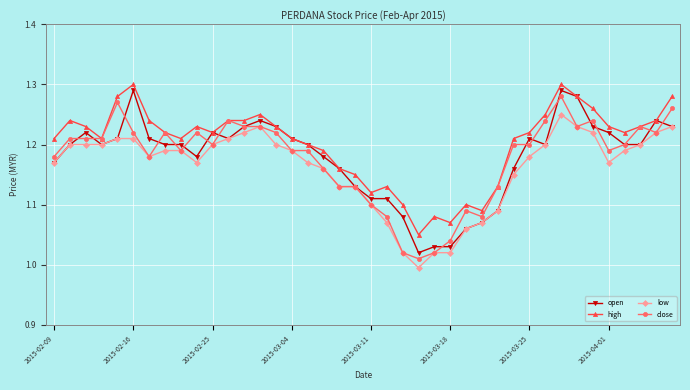

What are all the series names shown in the legend?

open, high, low, close